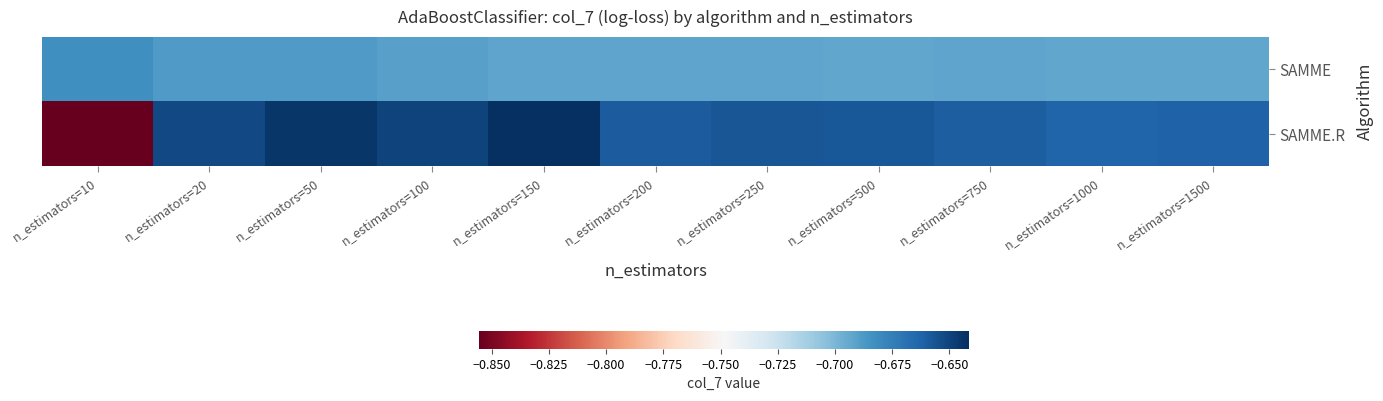

What is the maximum value shown in the chart?

-0.6